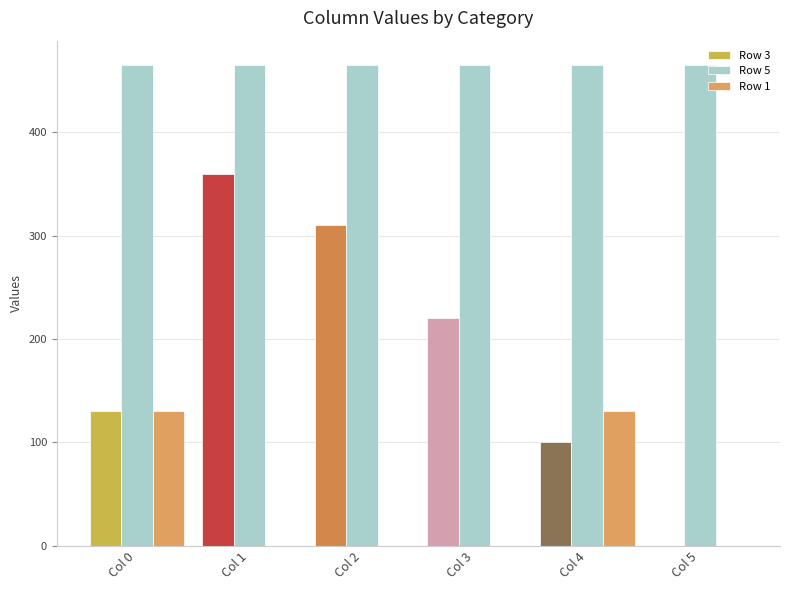

What is the sum of the Row 5 values at Col 0 and Col 5?

931.0